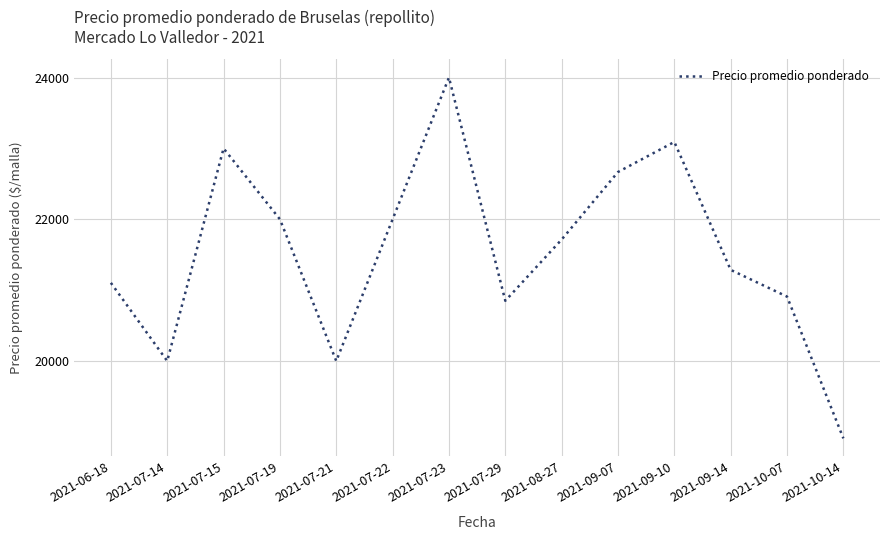

What is the difference between the second highest and minimum values?

4182